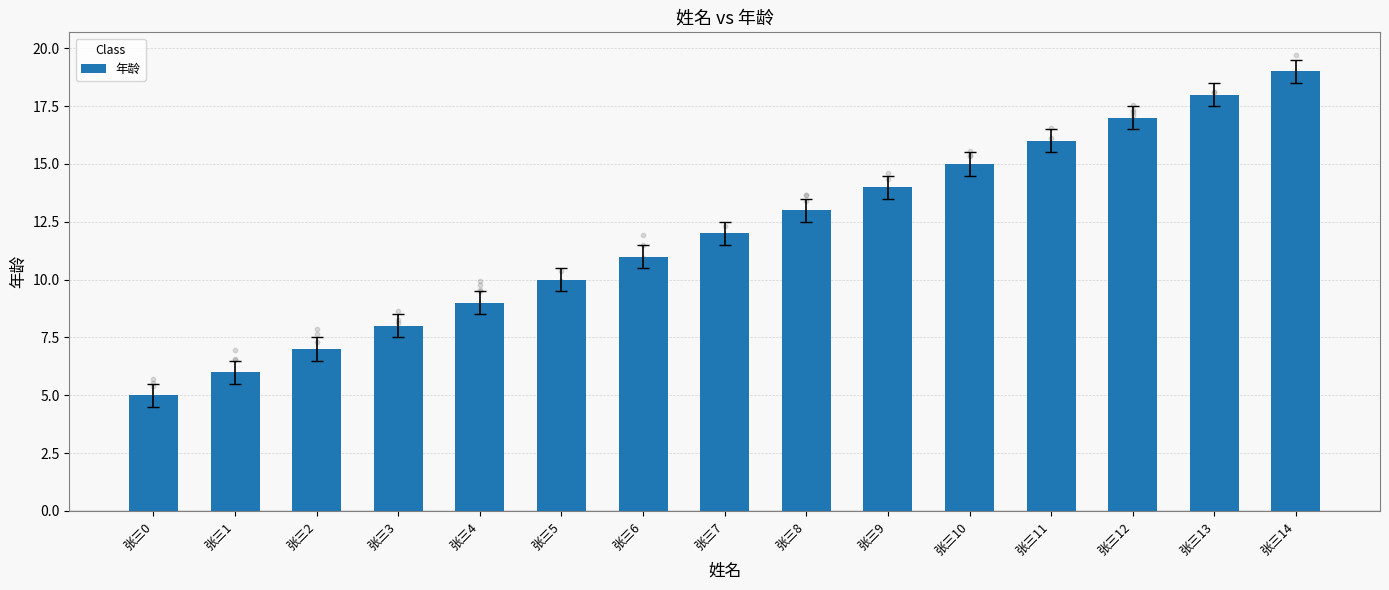

What is the ratio of the value at 张三13 to the value at 张三10?

1.2